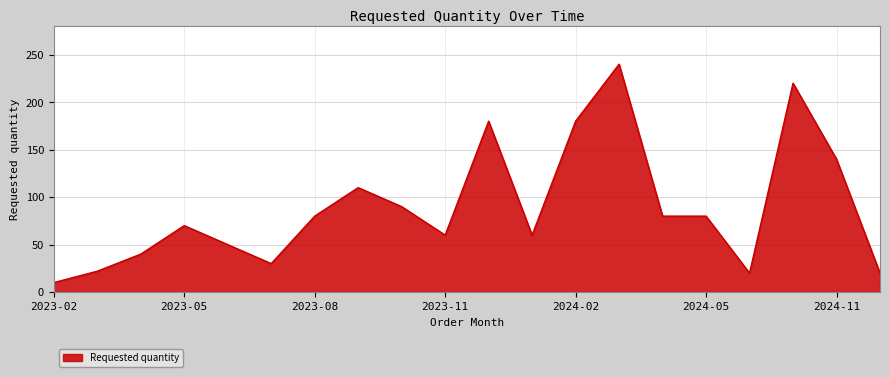

What is the difference between the maximum and minimum values?

230